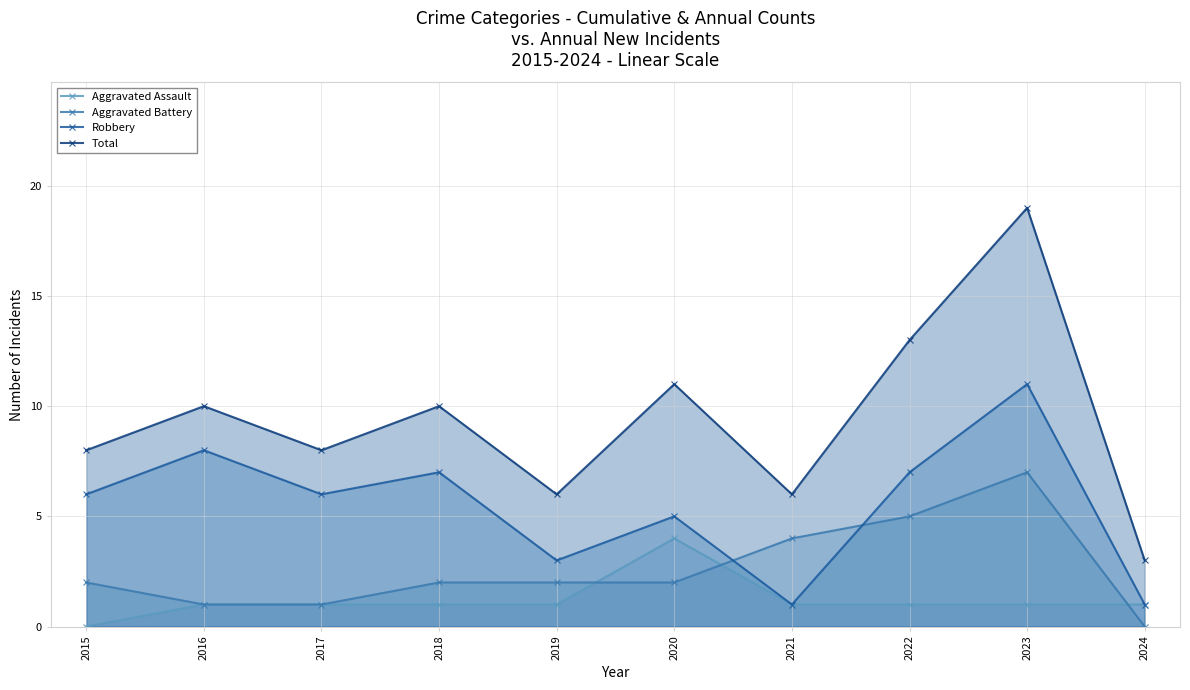

Reading left to right, list all the values displayed in this chart.

Aggravated Assault: 2015=0	2016=1	2017=1	2018=1	2019=1	2020=4	2021=1	2022=1	2023=1	2024=1
Aggravated Battery: 2015=2	2016=1	2017=1	2018=2	2019=2	2020=2	2021=4	2022=5	2023=7	2024=0
Robbery: 2015=6	2016=8	2017=6	2018=7	2019=3	2020=5	2021=1	2022=7	2023=11	2024=1
Total: 2015=8	2016=10	2017=8	2018=10	2019=6	2020=11	2021=6	2022=13	2023=19	2024=3